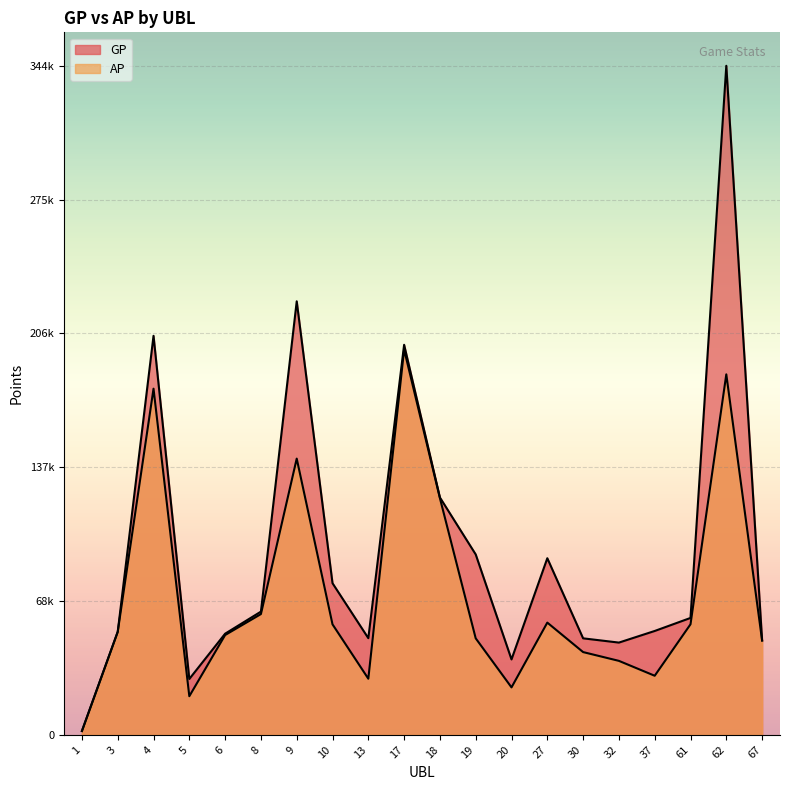

Which has a higher value, 30 or 1?

30